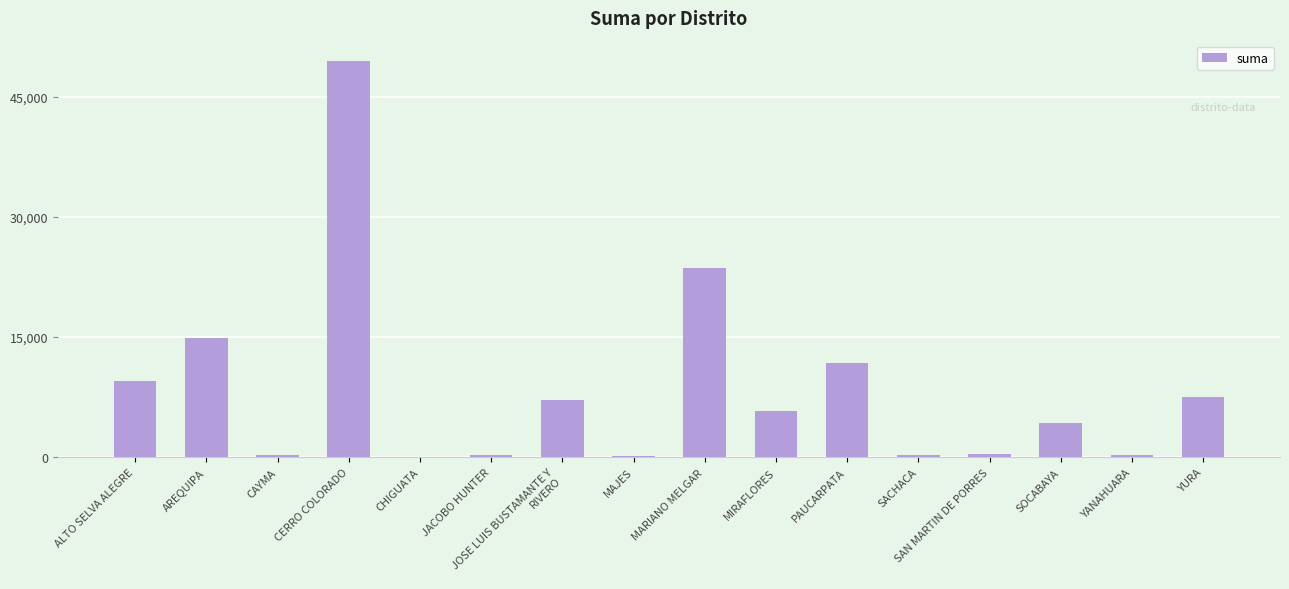

At which category does the chart reach its peak across all series?

CERRO COLORADO